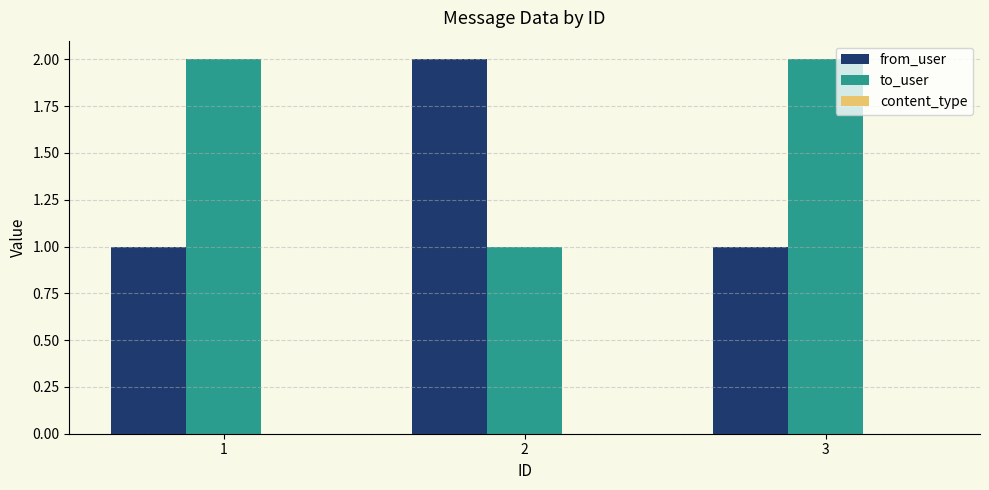

What is the sum of all to_user values?

5